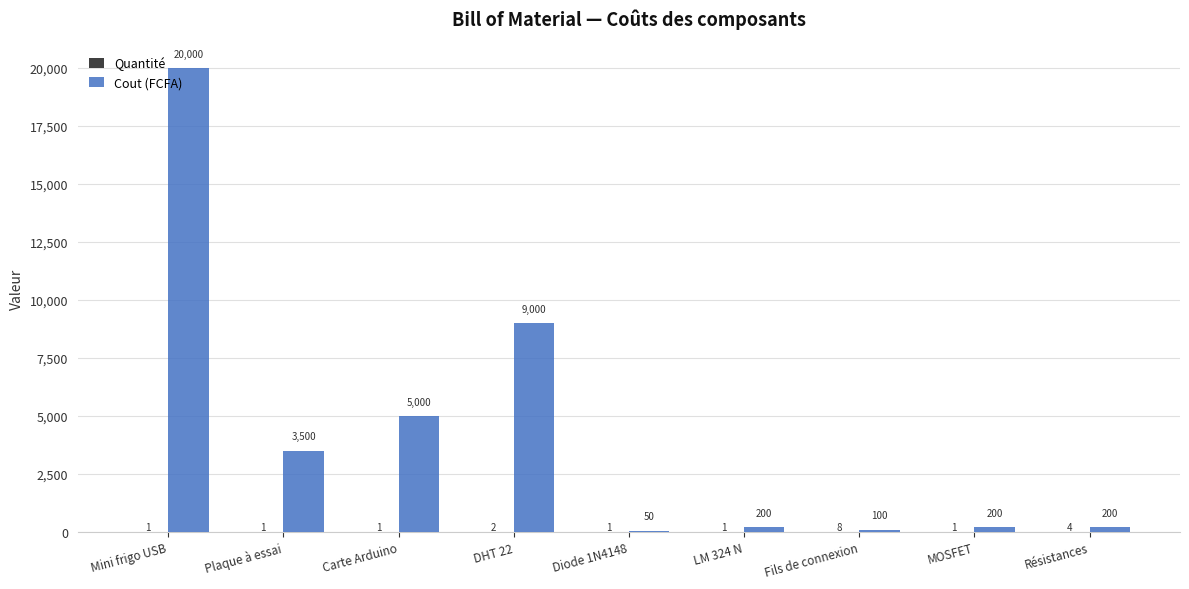

What is the total value across all series at Carte Arduino?

5001